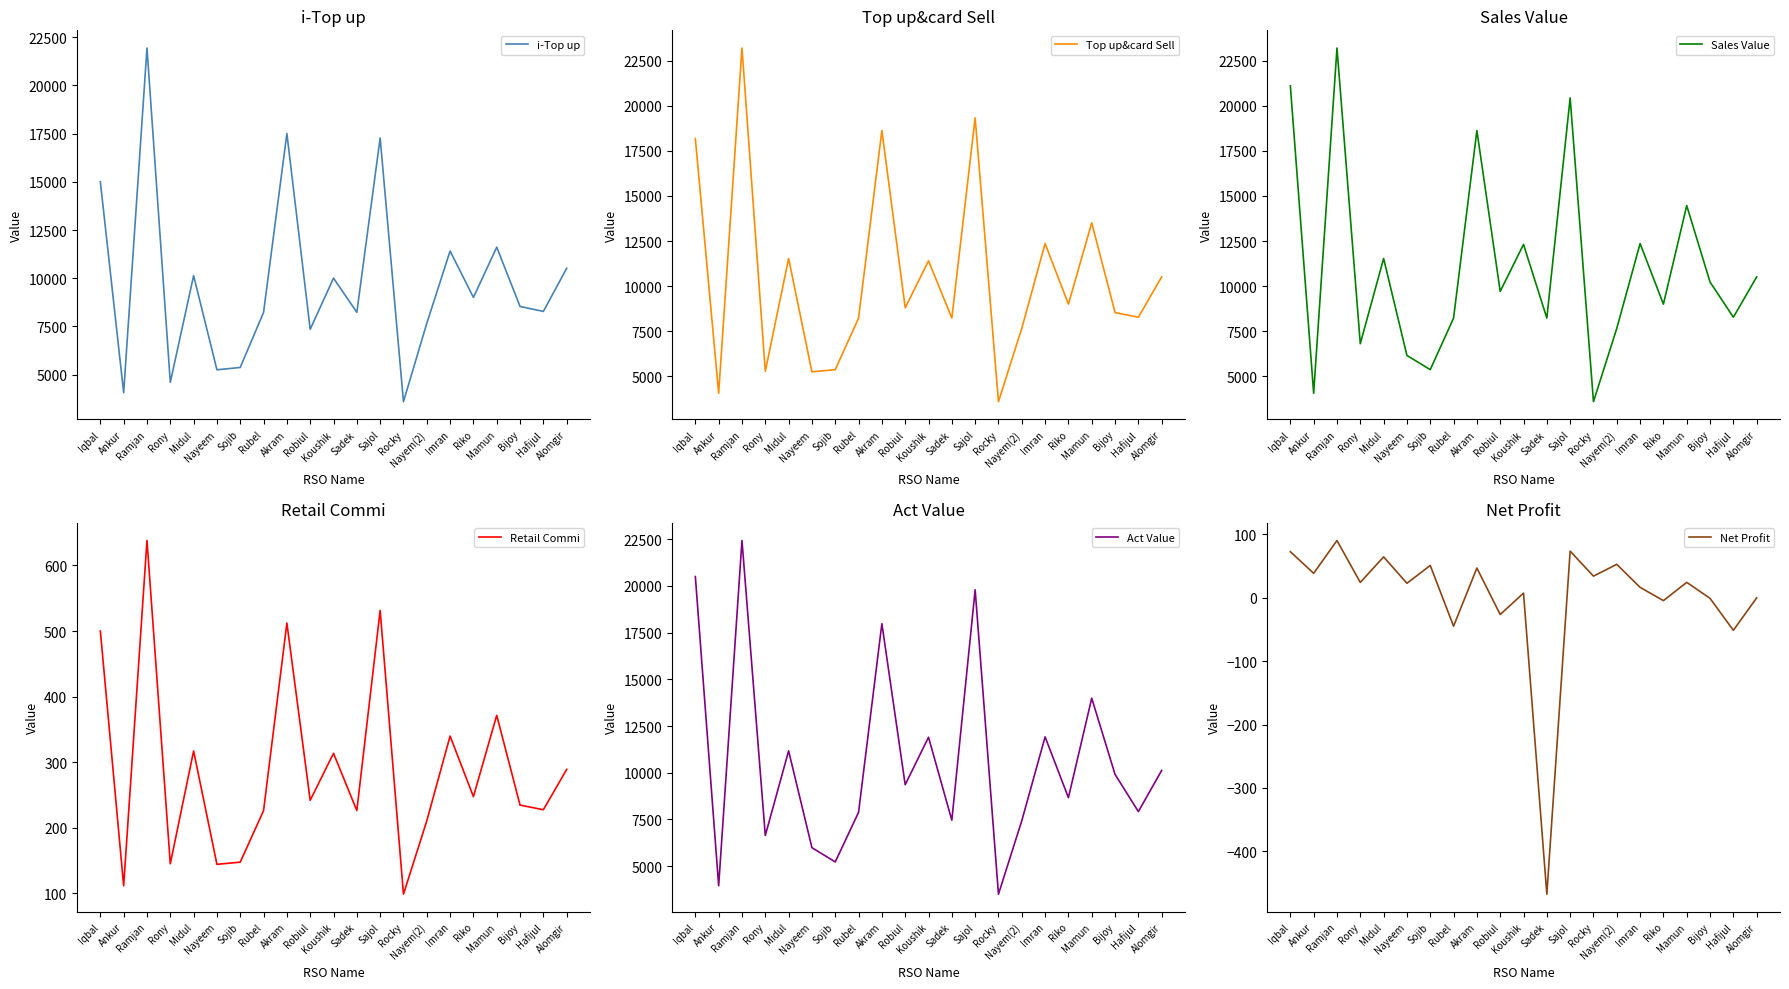

How many series are shown in this chart?

6